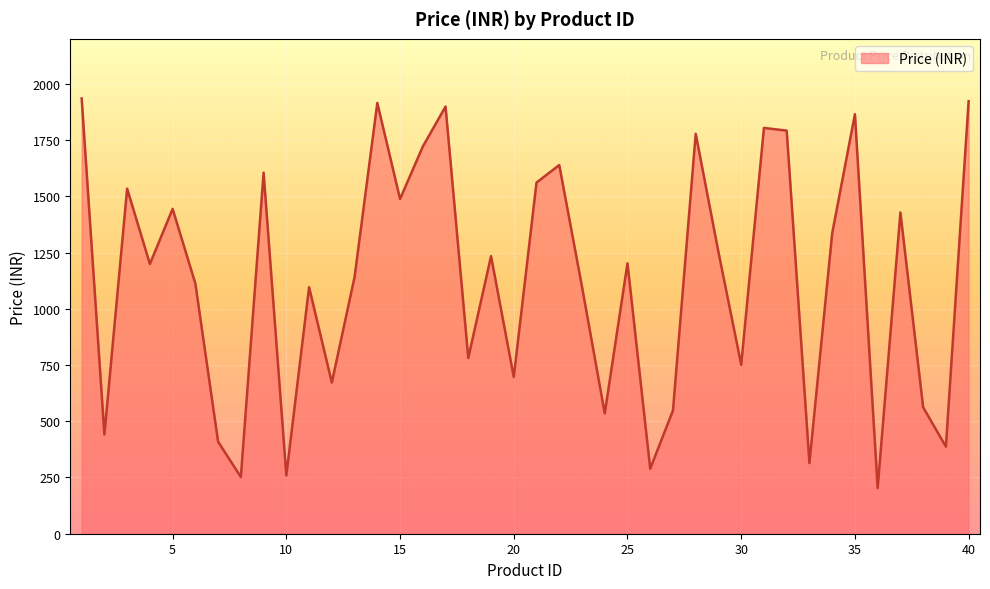

What is the minimum value shown in the chart?

203